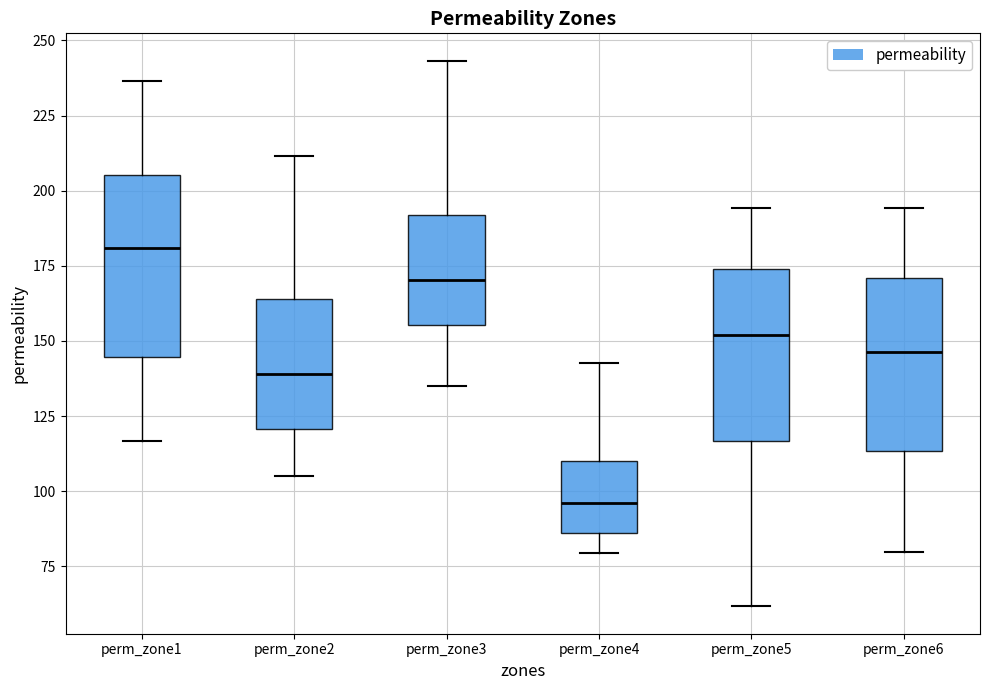

Reading left to right, transcribe this box plot: for each box, give where its median line is, the range the box spans, and where its two whiskers end, as read against the y-axis. The values are not printed on the chart, so give them approximately, as read against the axis.

perm_zone1: median 180, box 145 to 205, whiskers 115 to 235
perm_zone2: median 140, box 120 to 165, whiskers 105 to 210
perm_zone3: median 170, box 155 to 190, whiskers 135 to 245
perm_zone4: median 95, box 85 to 110, whiskers 80 to 145
perm_zone5: median 150, box 115 to 175, whiskers 60 to 195
perm_zone6: median 145, box 115 to 170, whiskers 80 to 195